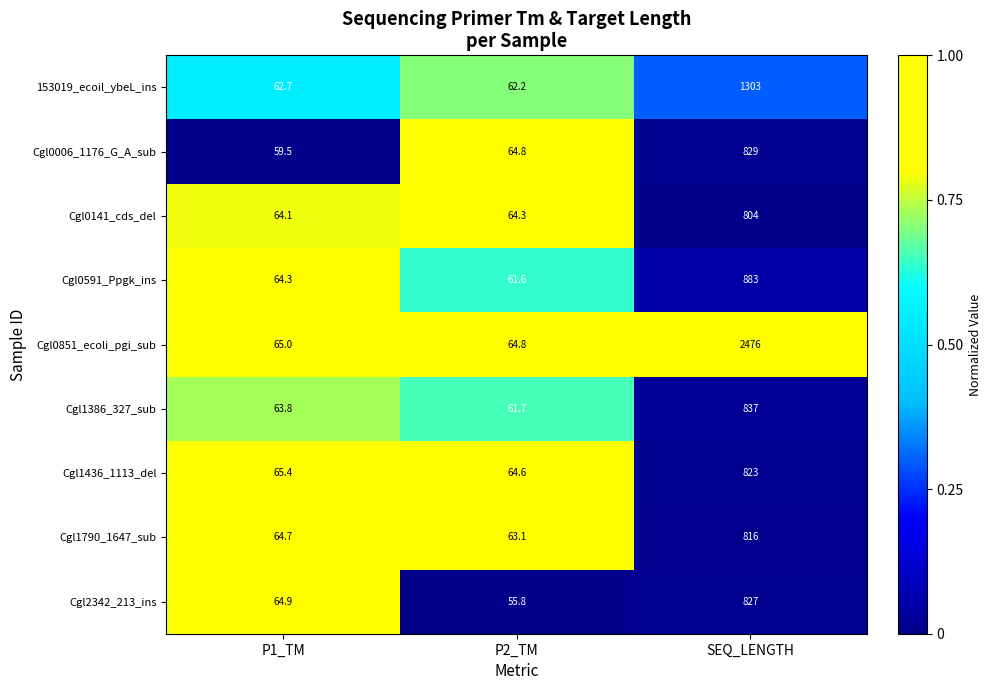

What is the spread (max minus min) of values at P2_TM?

9.0